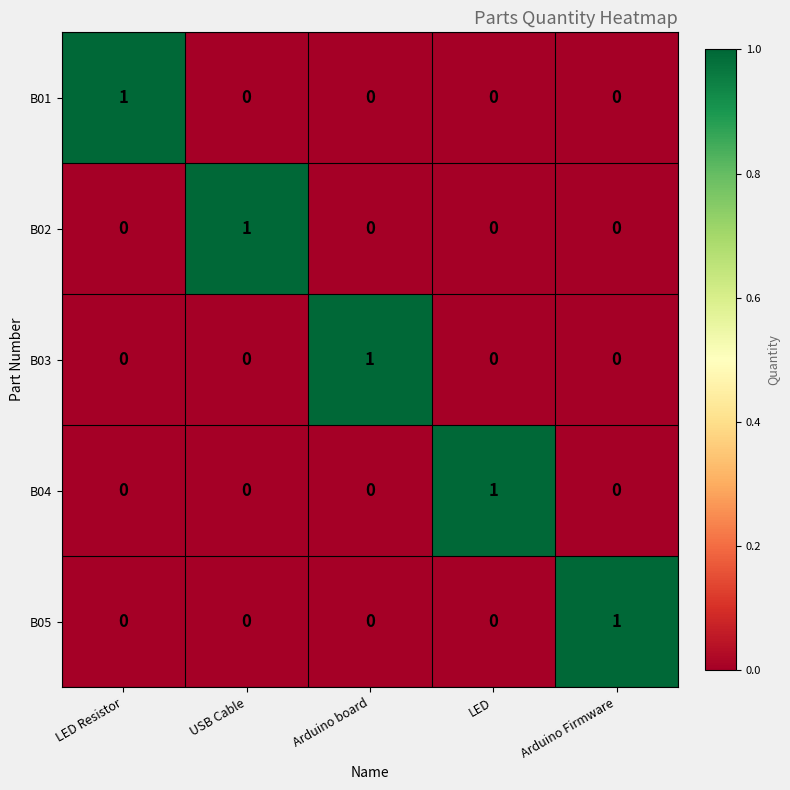

What is the difference between the highest and lowest values at LED?

1